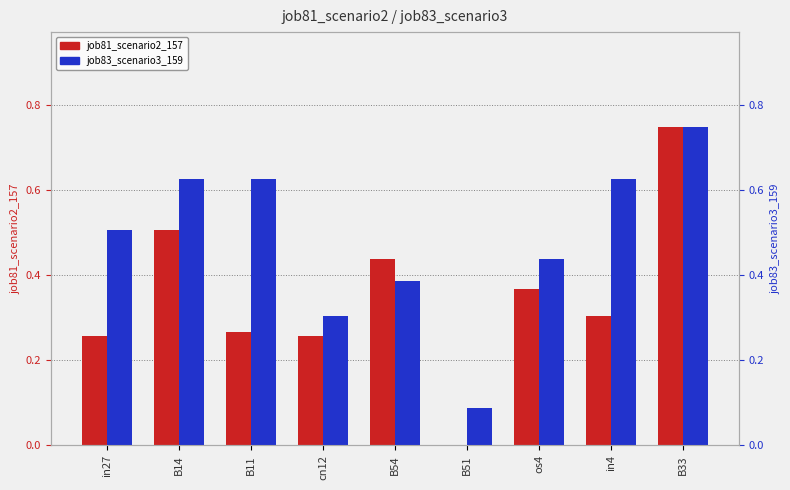

What is the difference between the second highest and second lowest values in the job83_scenario3_159 series?

0.3